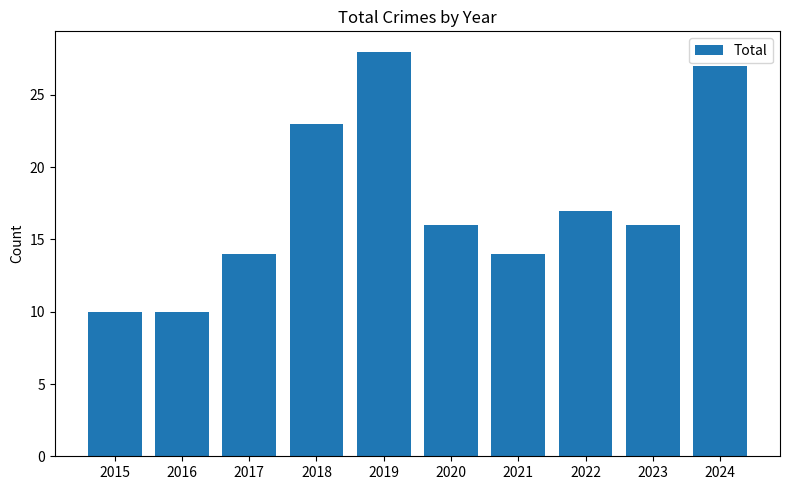

Which label corresponds to the largest value in the chart?

2019